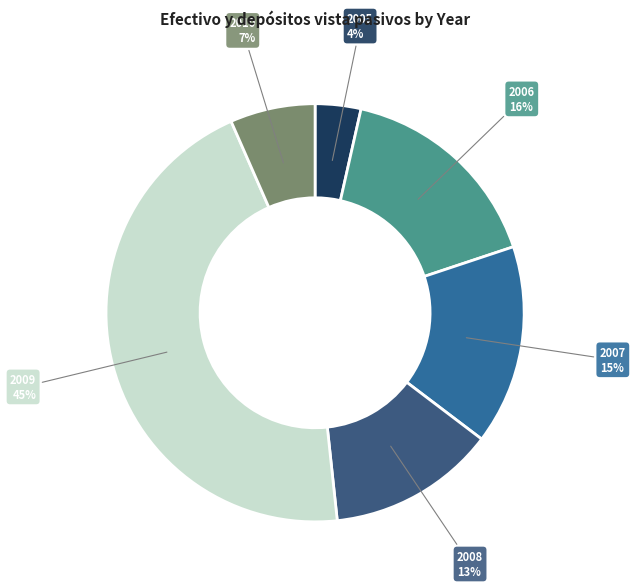

Which slice is the largest?

2009